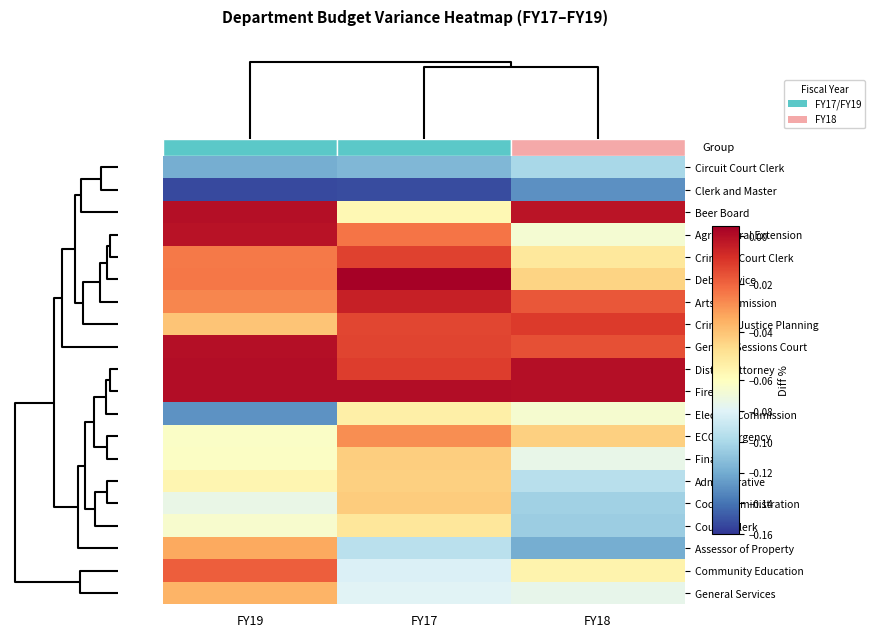

What is the total value across all series at FY18?

-1.2